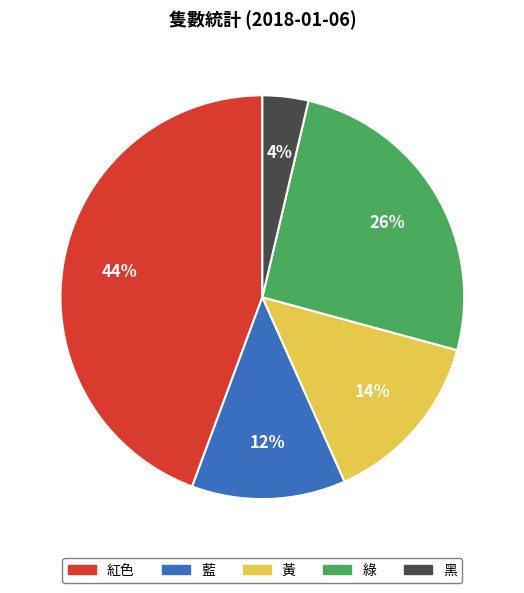

Rank the categories by value from lowest to highest.

黑, 藍, 黃, 綠, 紅色